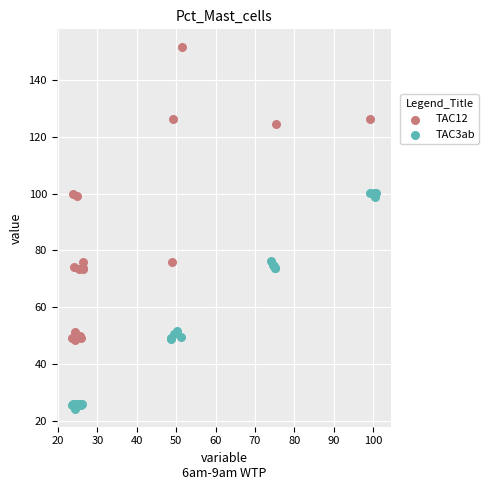

Which series has the widest spread of Y values?

TAC12